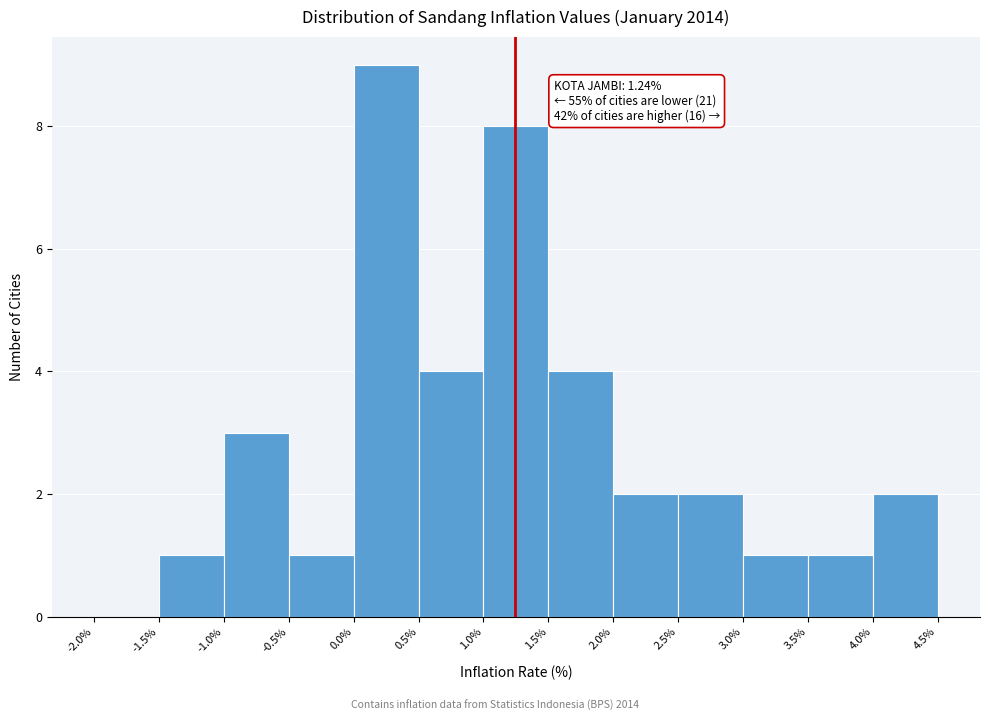

Which range on the x-axis has the tallest bar?

0.0% to 0.5%